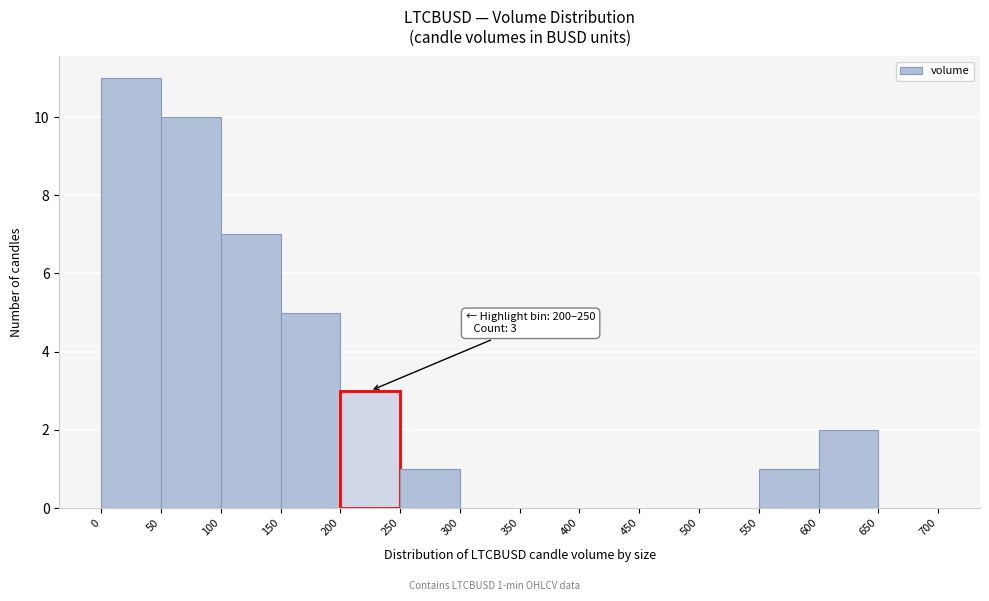

Which range on the x-axis has the tallest bar?

0 to 50